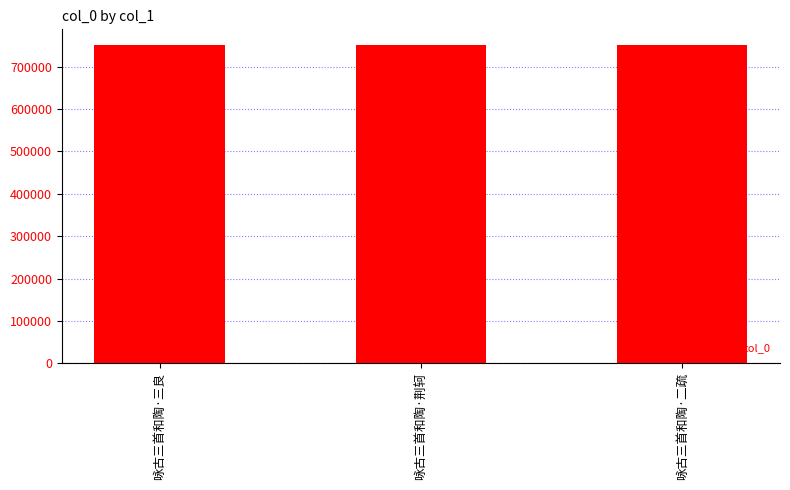

How many bars are there in total?

3